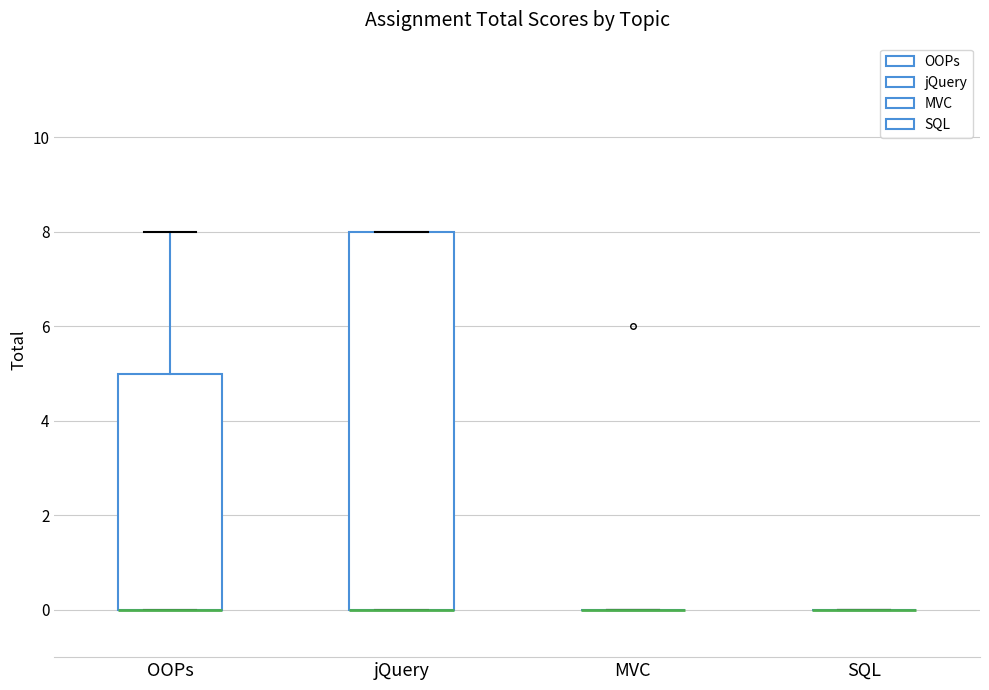

Comparing the boxes themselves (not the whiskers), which one is the tallest?

jQuery